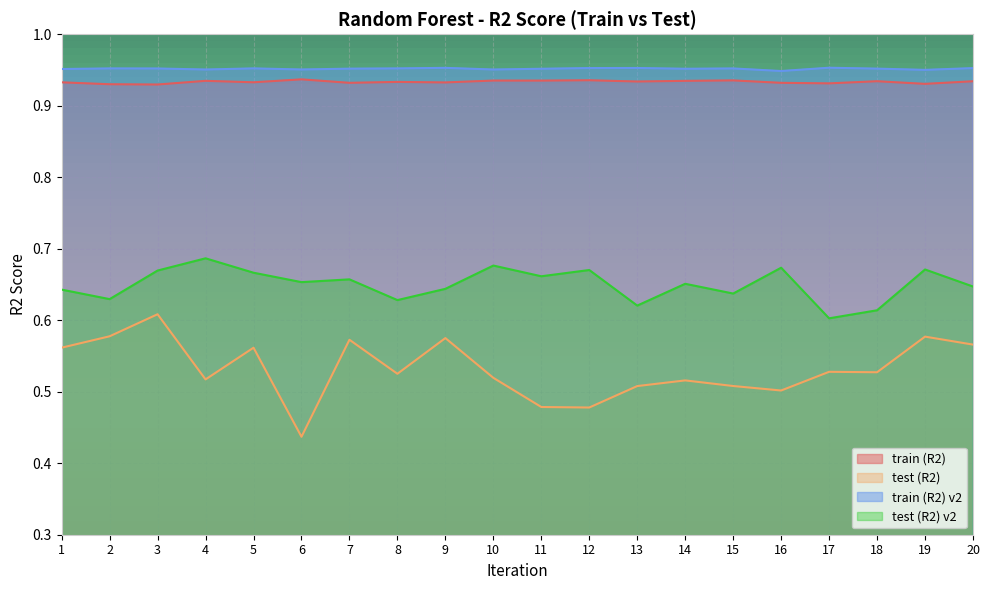

At 4, list the series in order from smallest to largest.

test (R2), test (R2) v2, train (R2), train (R2) v2